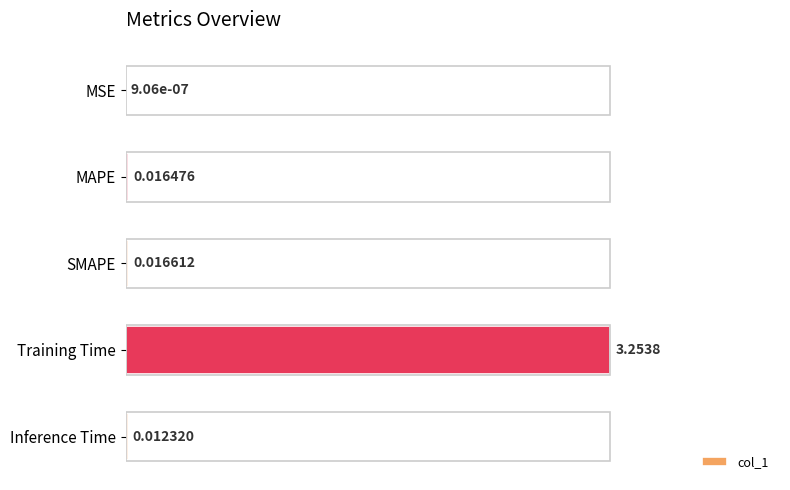

Which has a higher value, MSE or Training Time?

Training Time